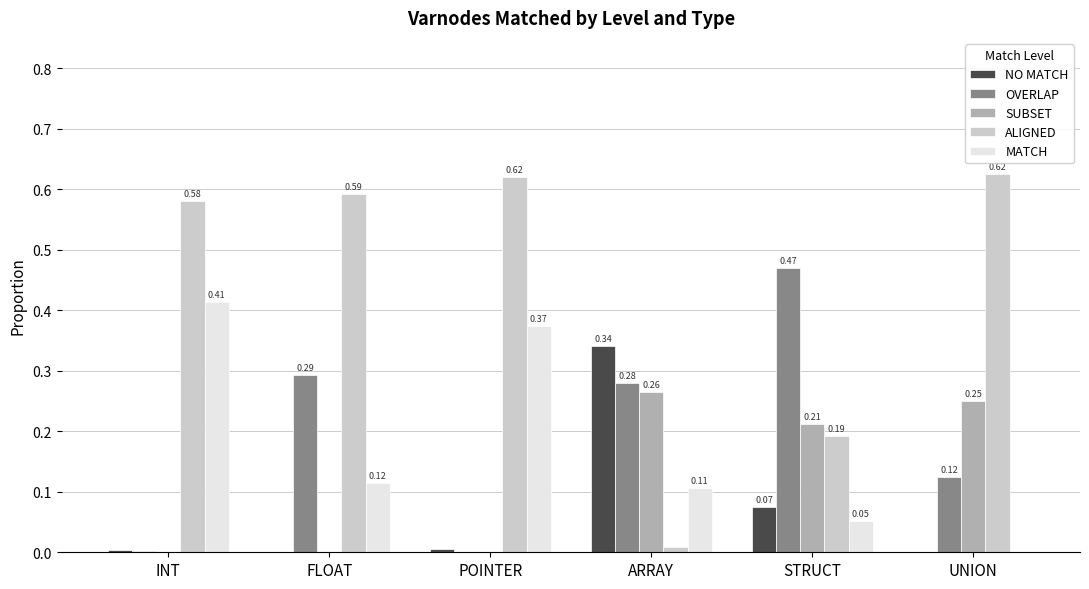

What is the total value across all series at INT?

1.0